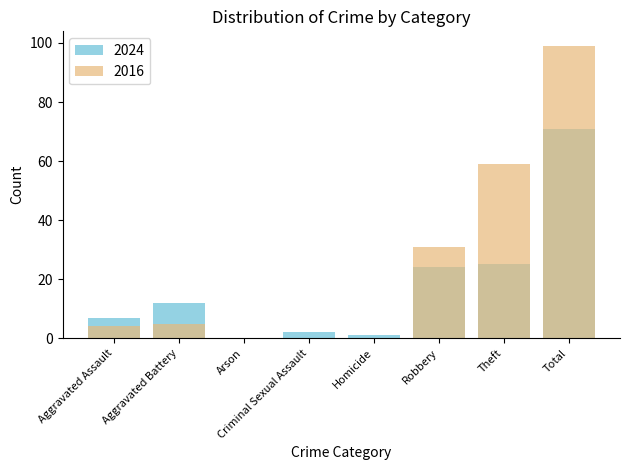

What is the sum of all 2016 values?

198